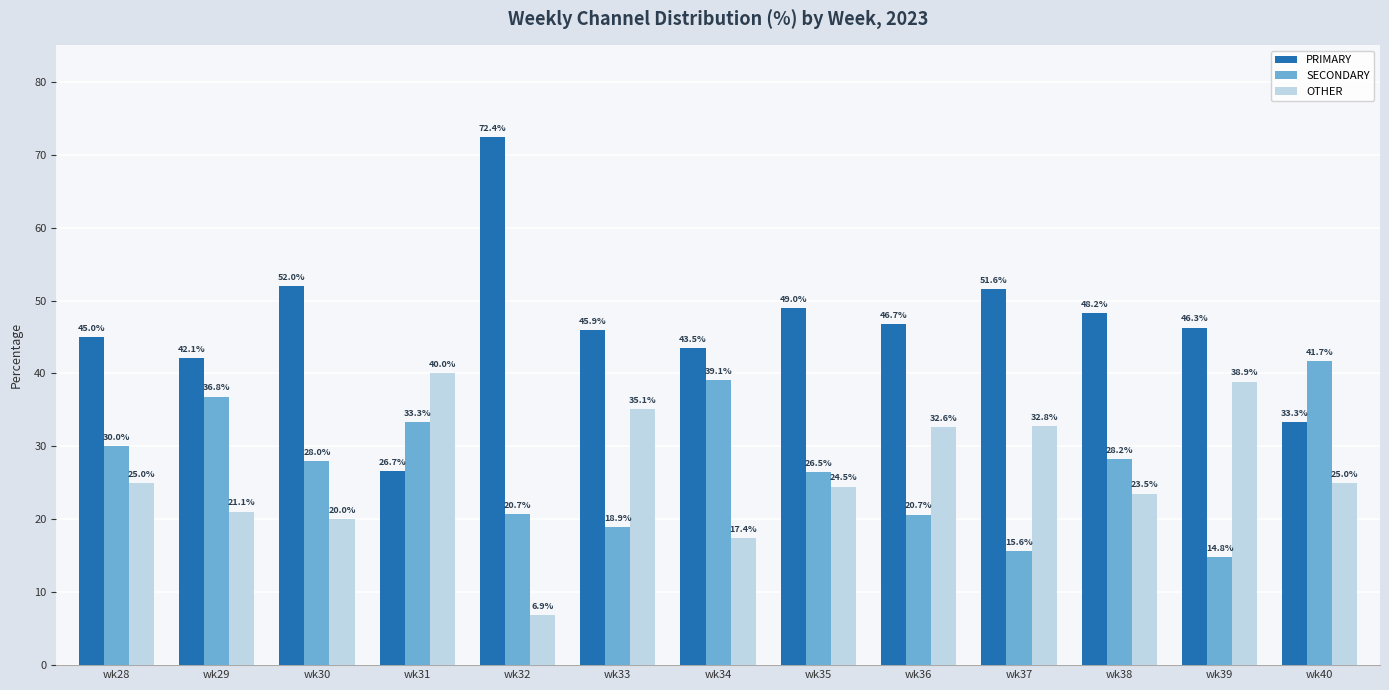

How many bars are there in each group?

3